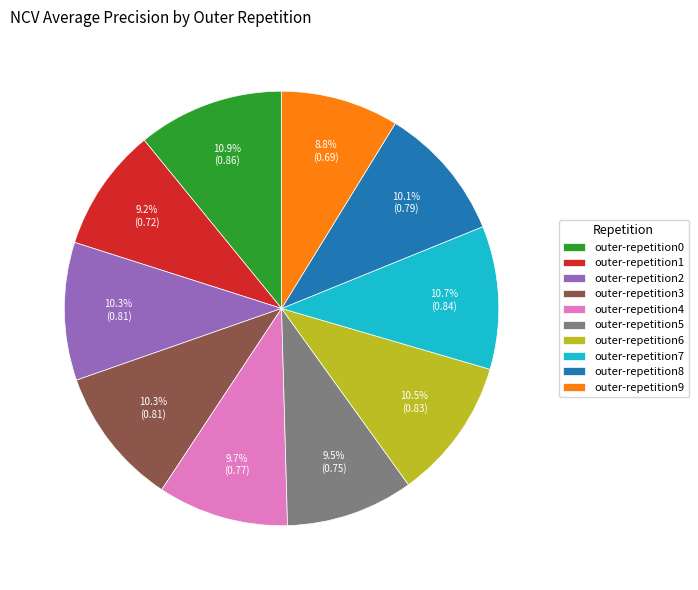

What percentage do outer-repetition2 and outer-repetition0 together represent?

21.2%